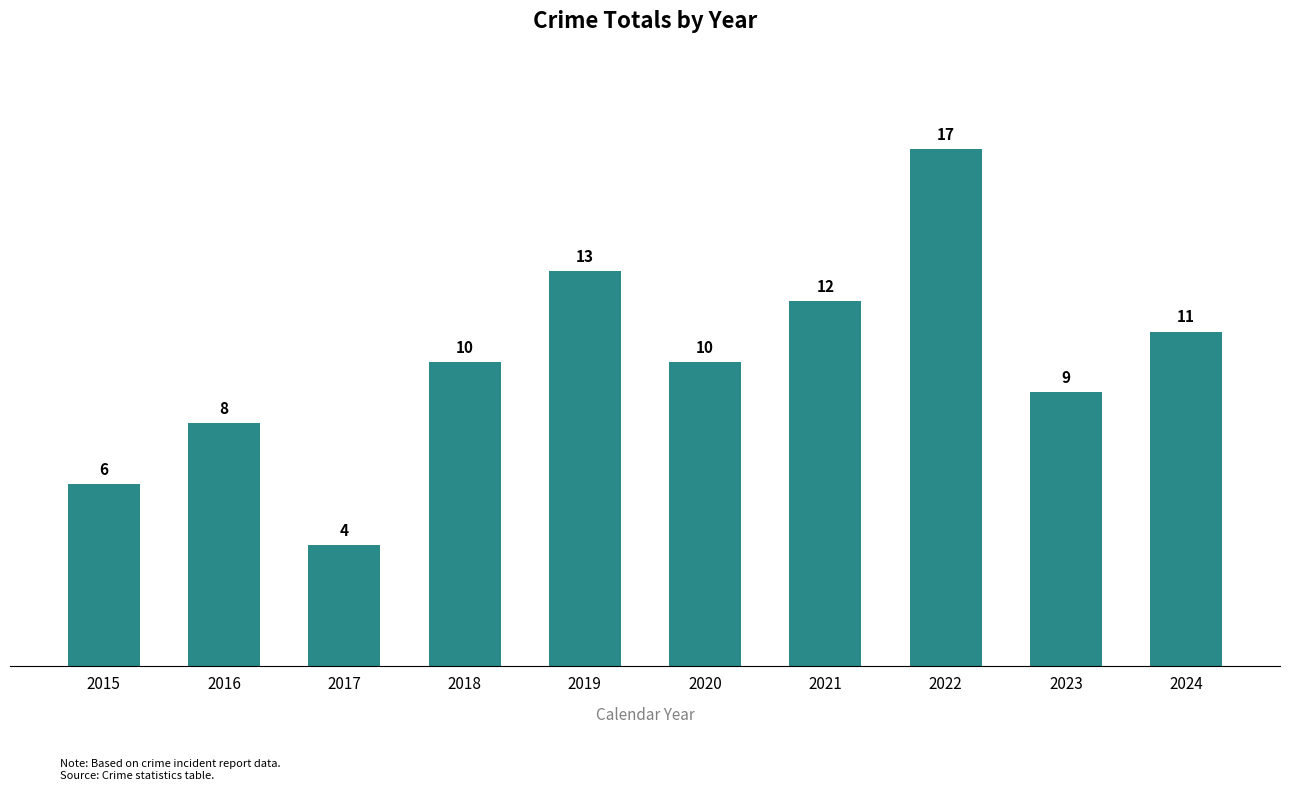

Which category has the lowest value across all series?

2017